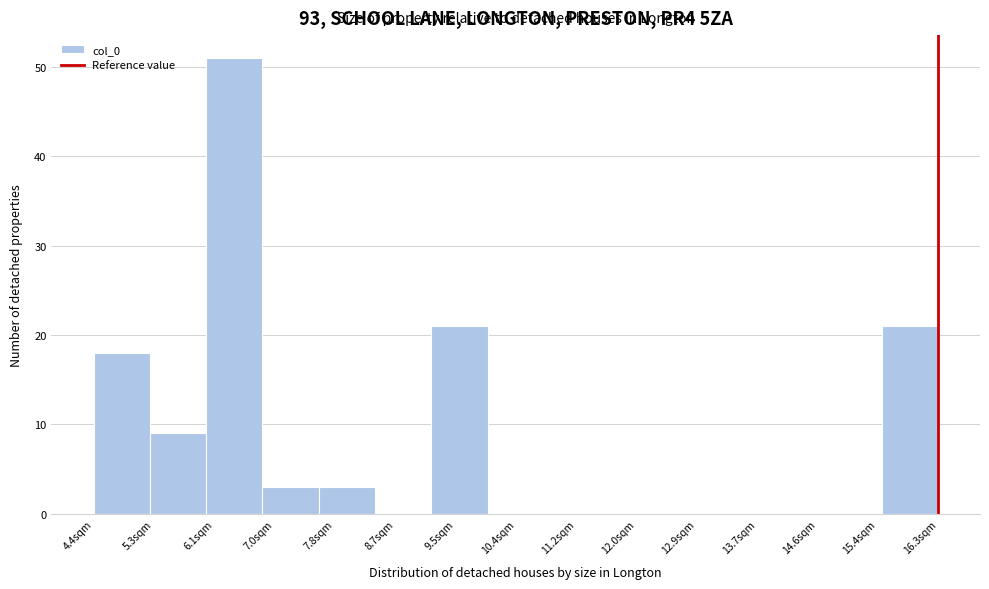

Which range on the x-axis has the tallest bar?

6.0 to 6.8